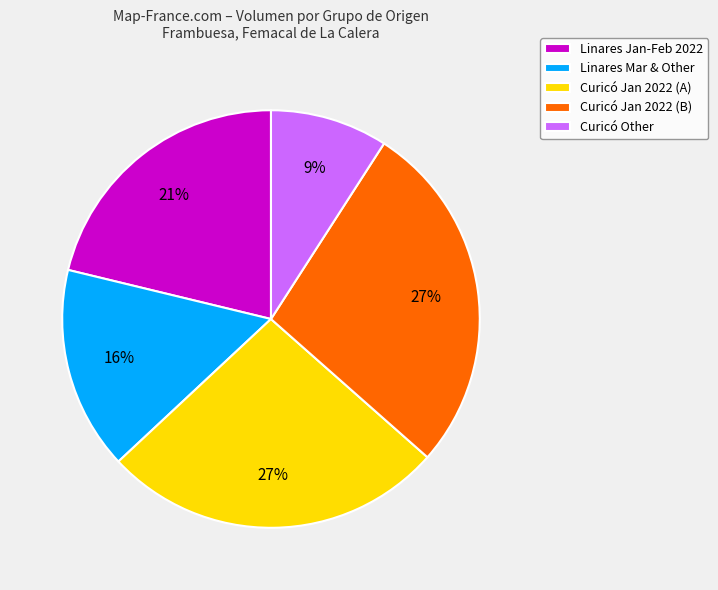

Does any single category account for the majority?

No